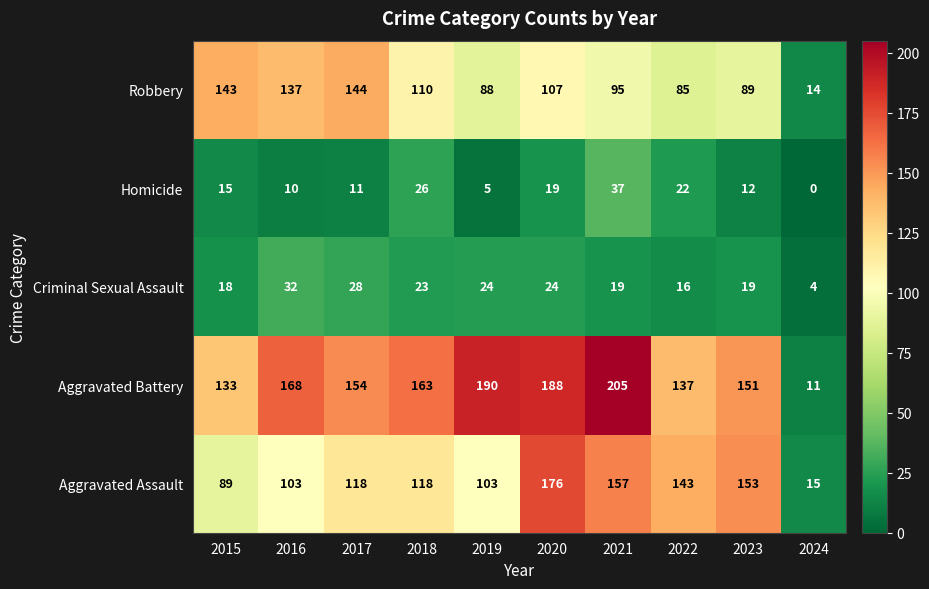

What is the difference between the second highest and minimum values in the Homicide series?

26